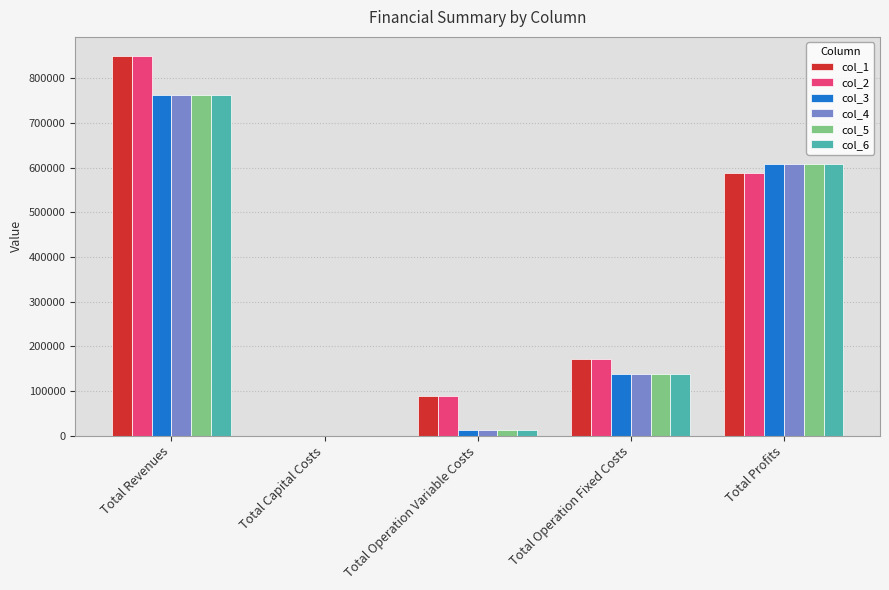

What is the maximum value for col_5?

761429.0